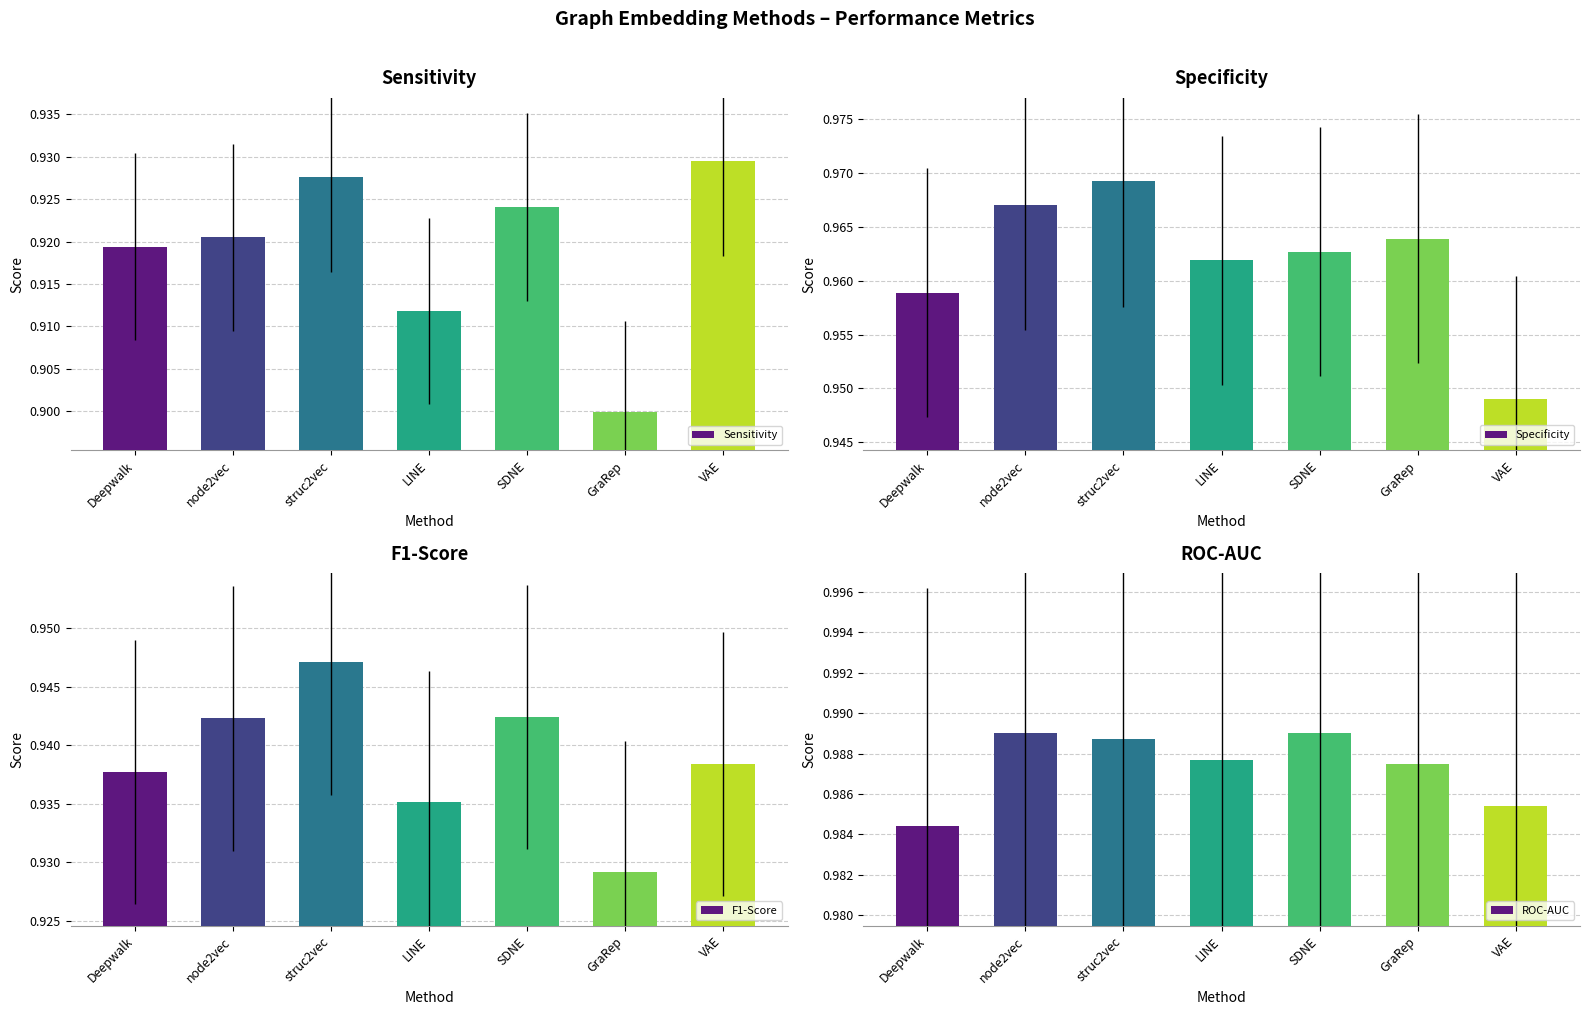

What are all the series names shown in the legend?

Sensitivity, Specificity, F1-Score, ROC-AUC